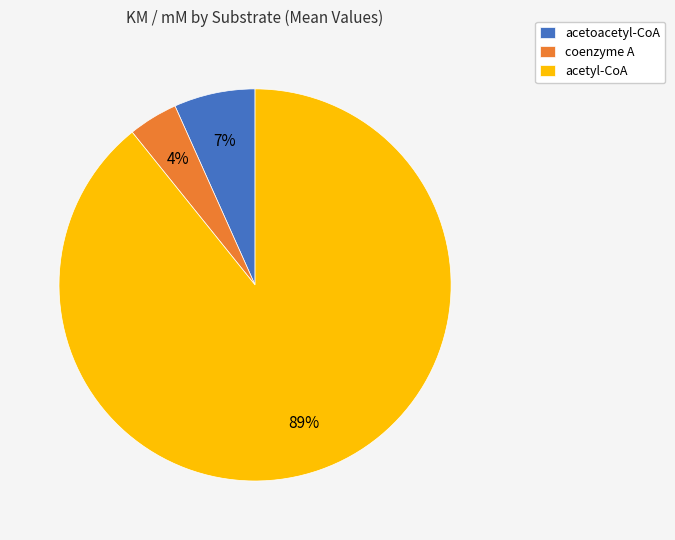

To the nearest percent, what is the average slice percentage?

33%